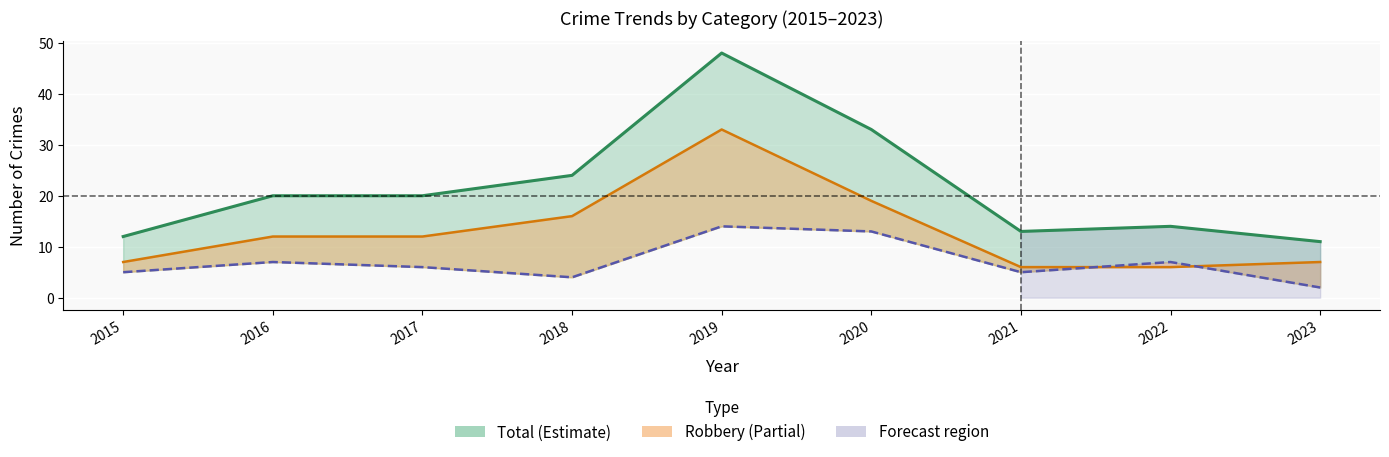

Where is the first local maximum for Theft?

2019